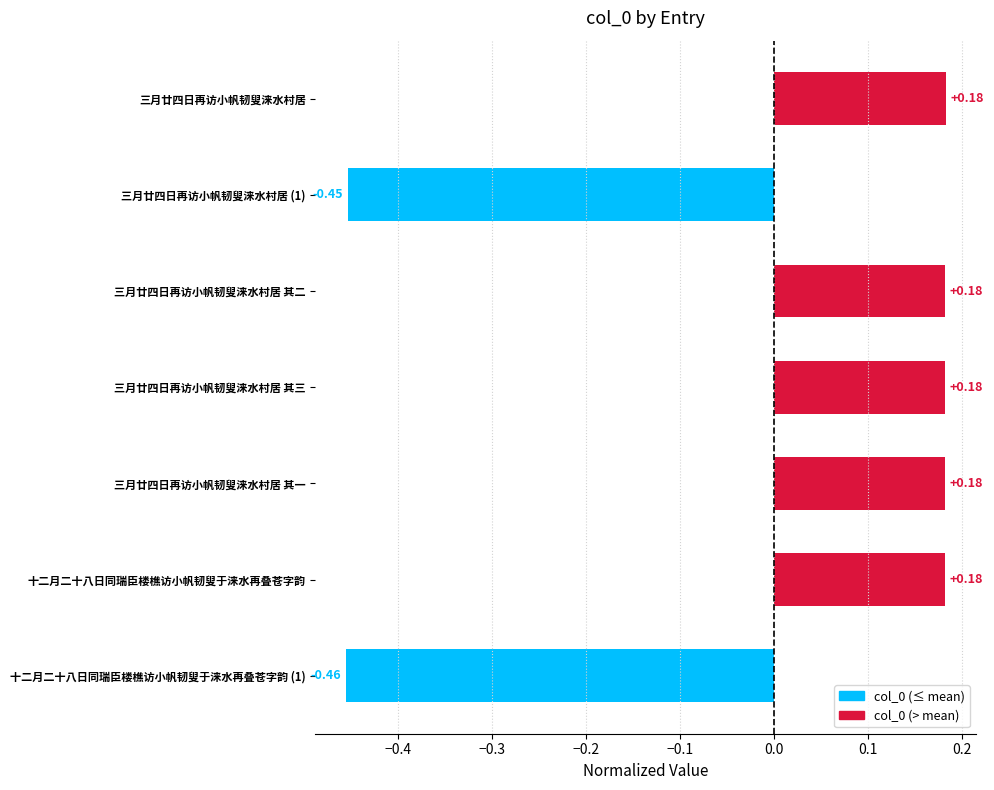

What is the change in value from 三月廿四日再访小帆韧叟涞水村居 (1) to 十二月二十八日同瑞臣楼樵访小帆韧叟于涞水再叠苍字韵?

+0.6